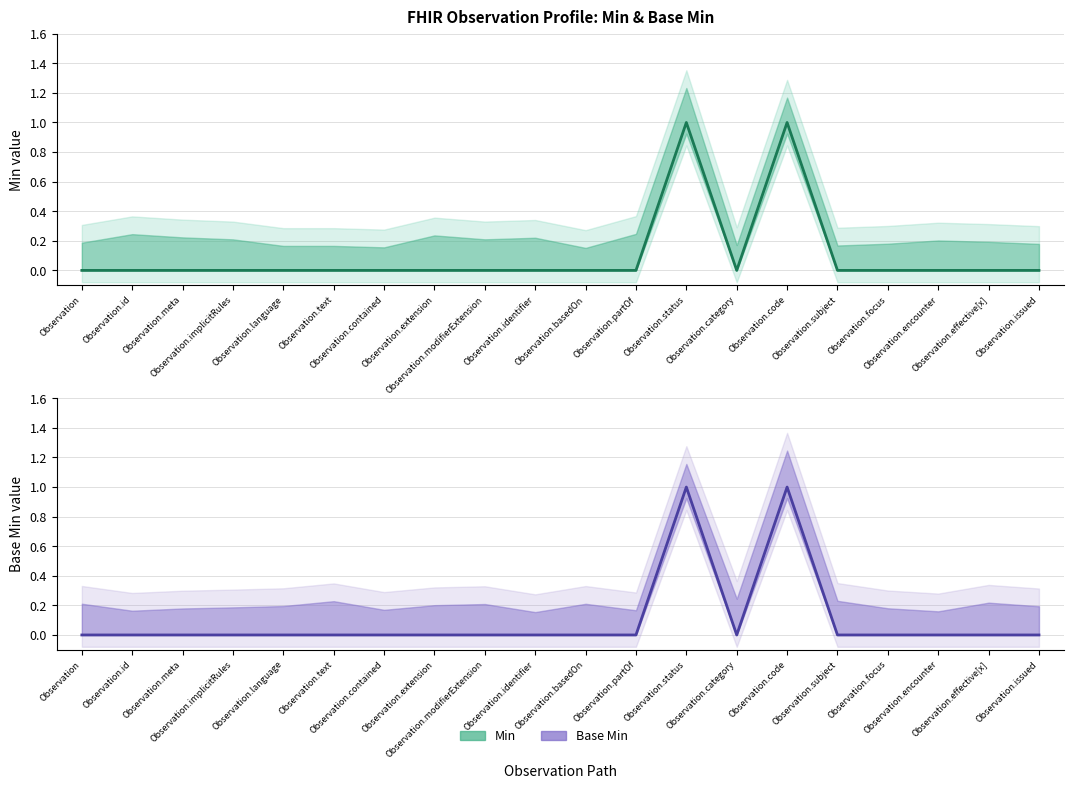

At which category does Min reach its first local valley?

Observation.category